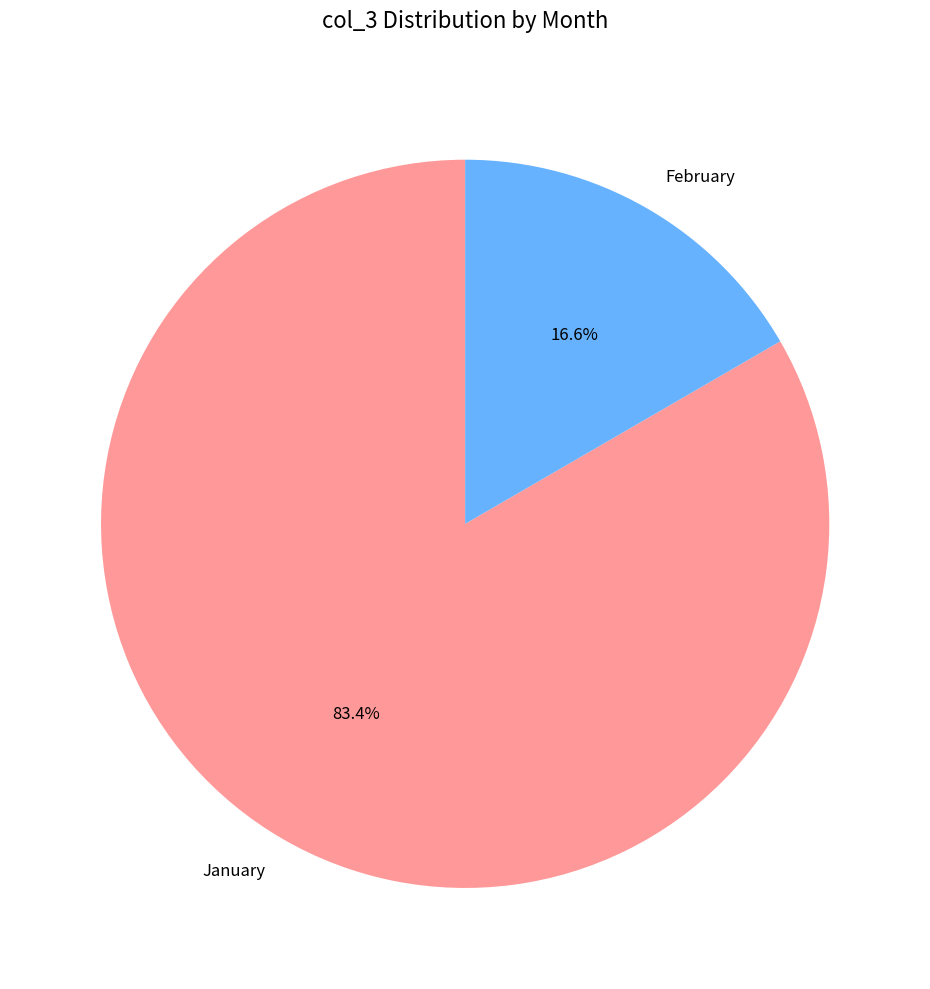

Which slice represents more than half of the pie?

January